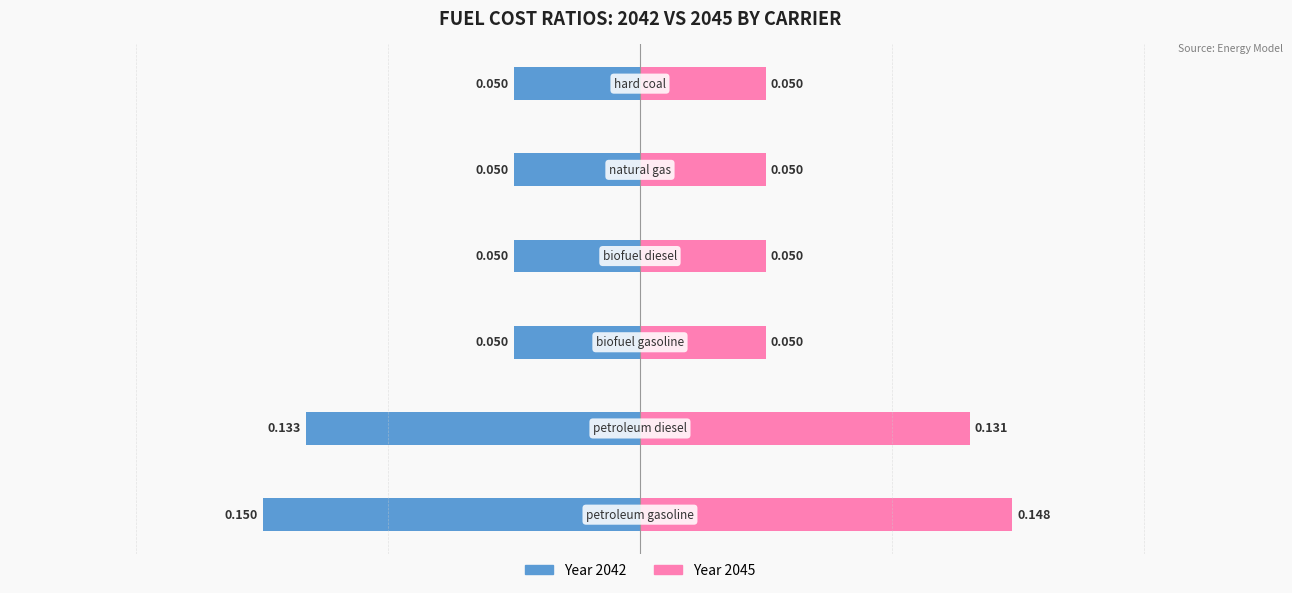

Reading left to right, transcribe all the data shown in this chart.

2042 values: 0=-0.1	1=-0.1	2=-0.1	3=-0.1	4=-0.1	5=-0.1
2045 values: 0=0.1	1=0.1	2=0.1	3=0.1	4=0.1	5=0.1